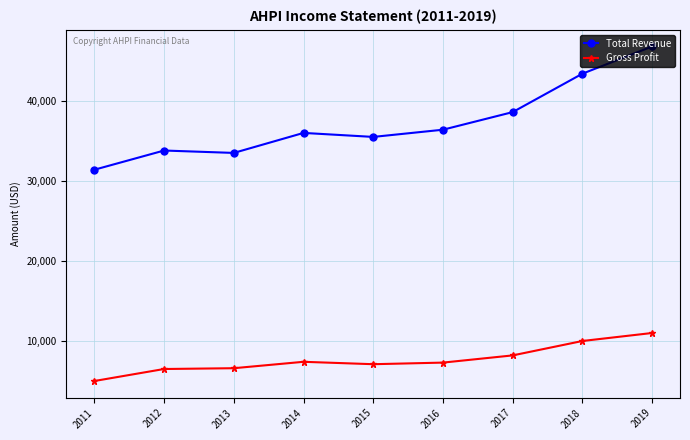

What is the sum of all Total Revenue values?

335400